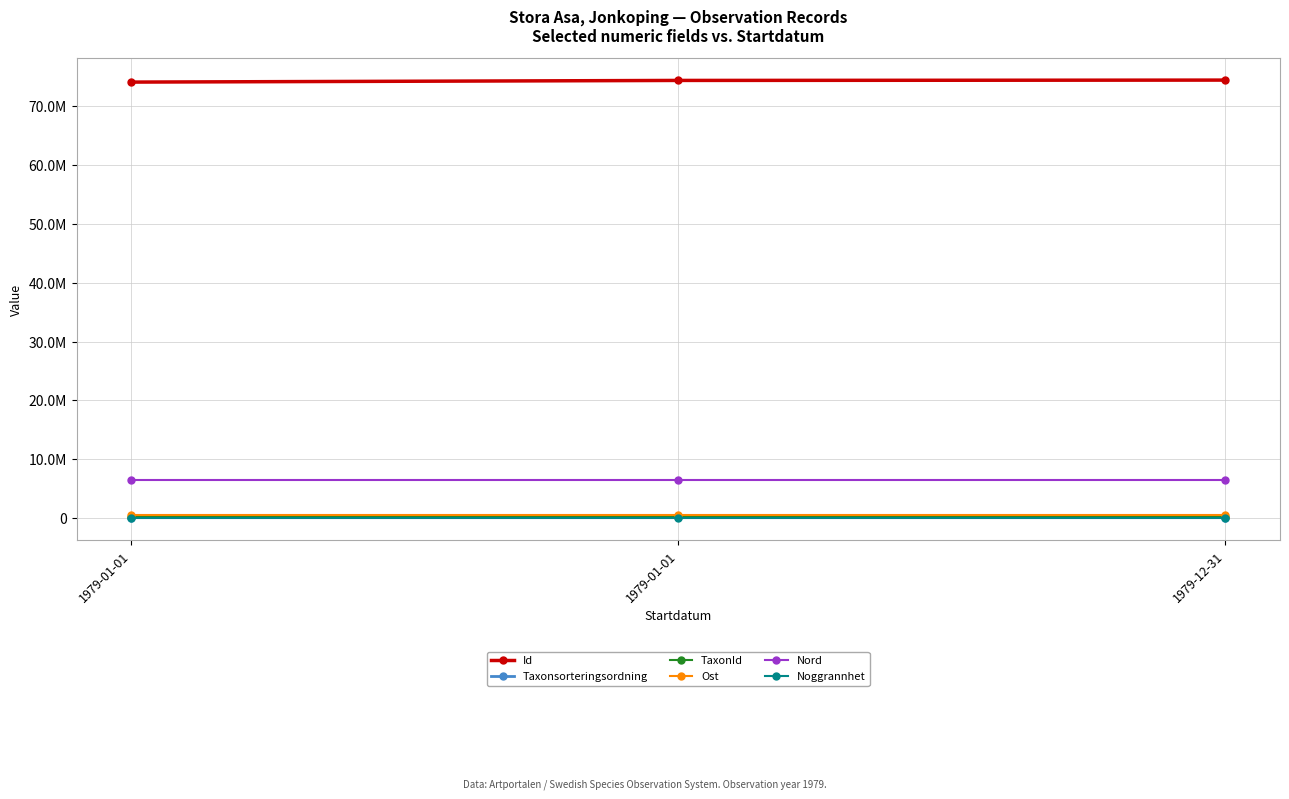

Rank the categories by Ost value from lowest to highest.

1979-01-01, 1979-01-01, 1979-12-31